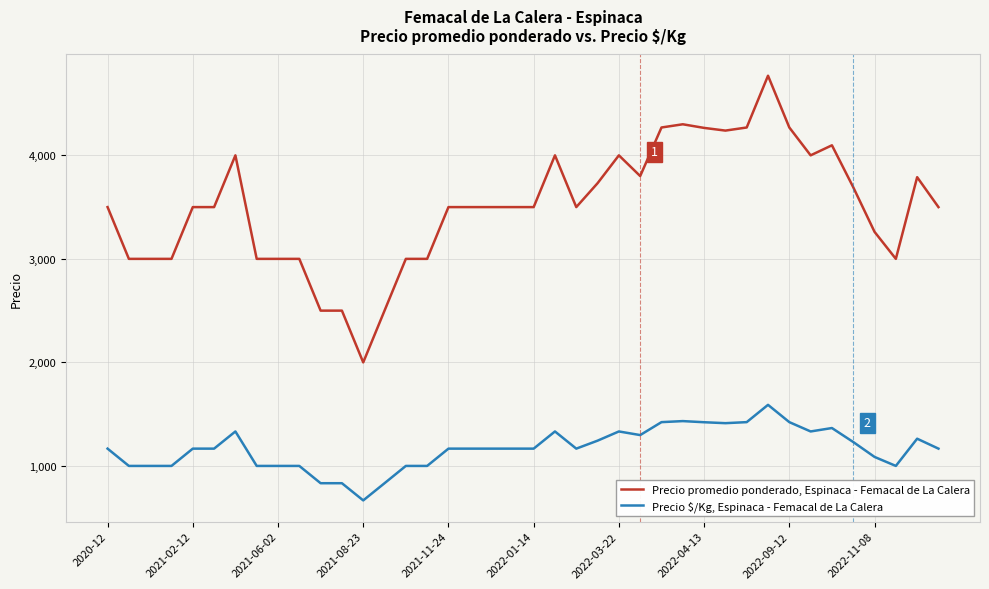

Rank the series by their average value, from highest to lowest.

Precio promedio ponderado, Espinaca - Femacal de La Calera, Precio $/Kg, Espinaca - Femacal de La Calera